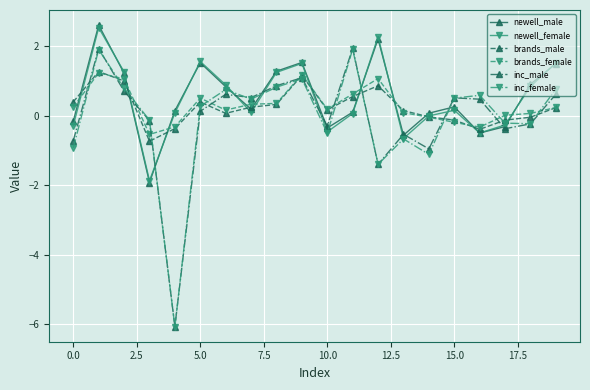

How many intersections are there between newell_male and inc_female?

8